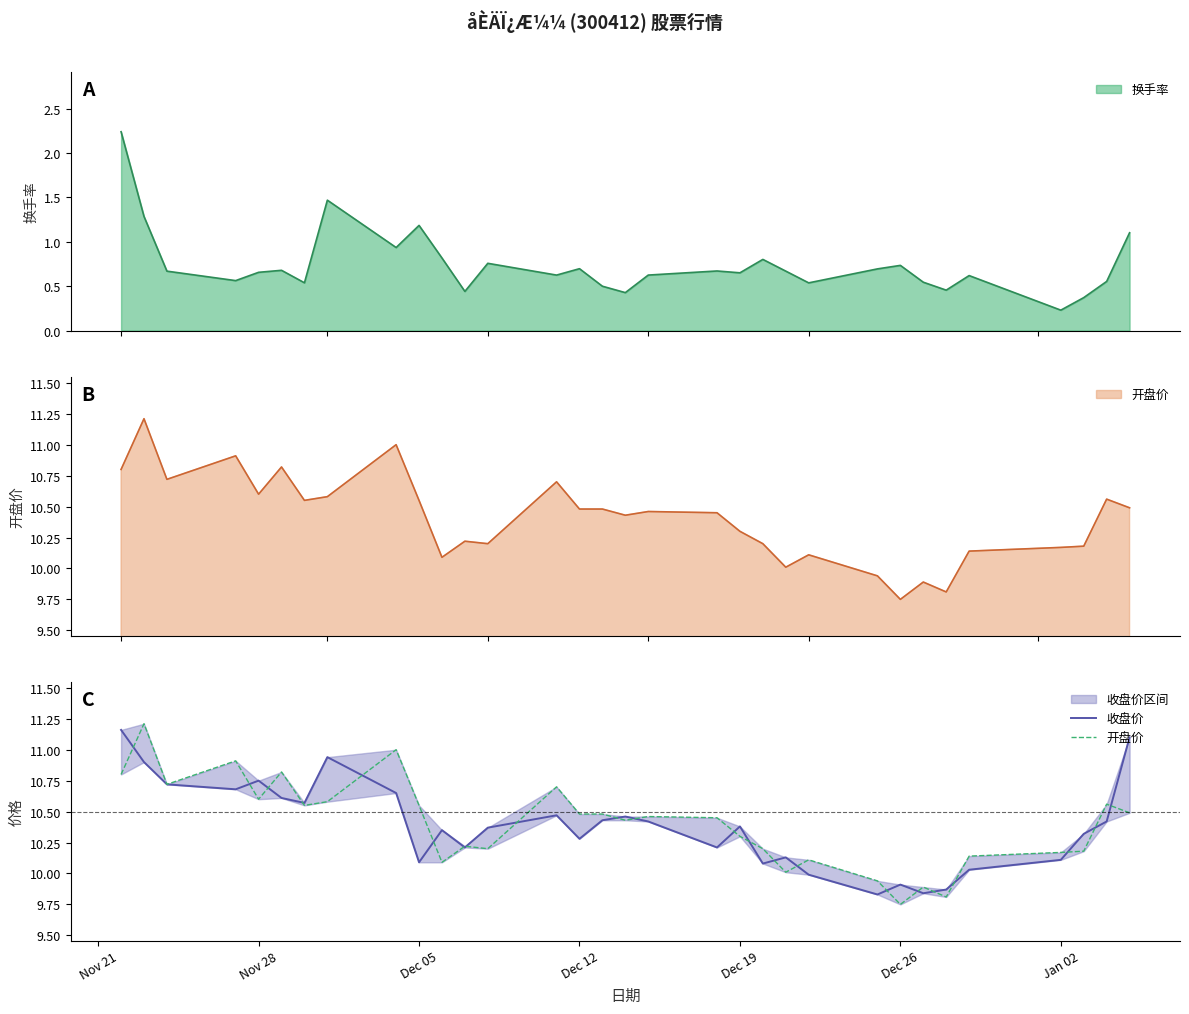

In 开盘价, how many points are lower than both neighbors (excluding endpoints)?

9